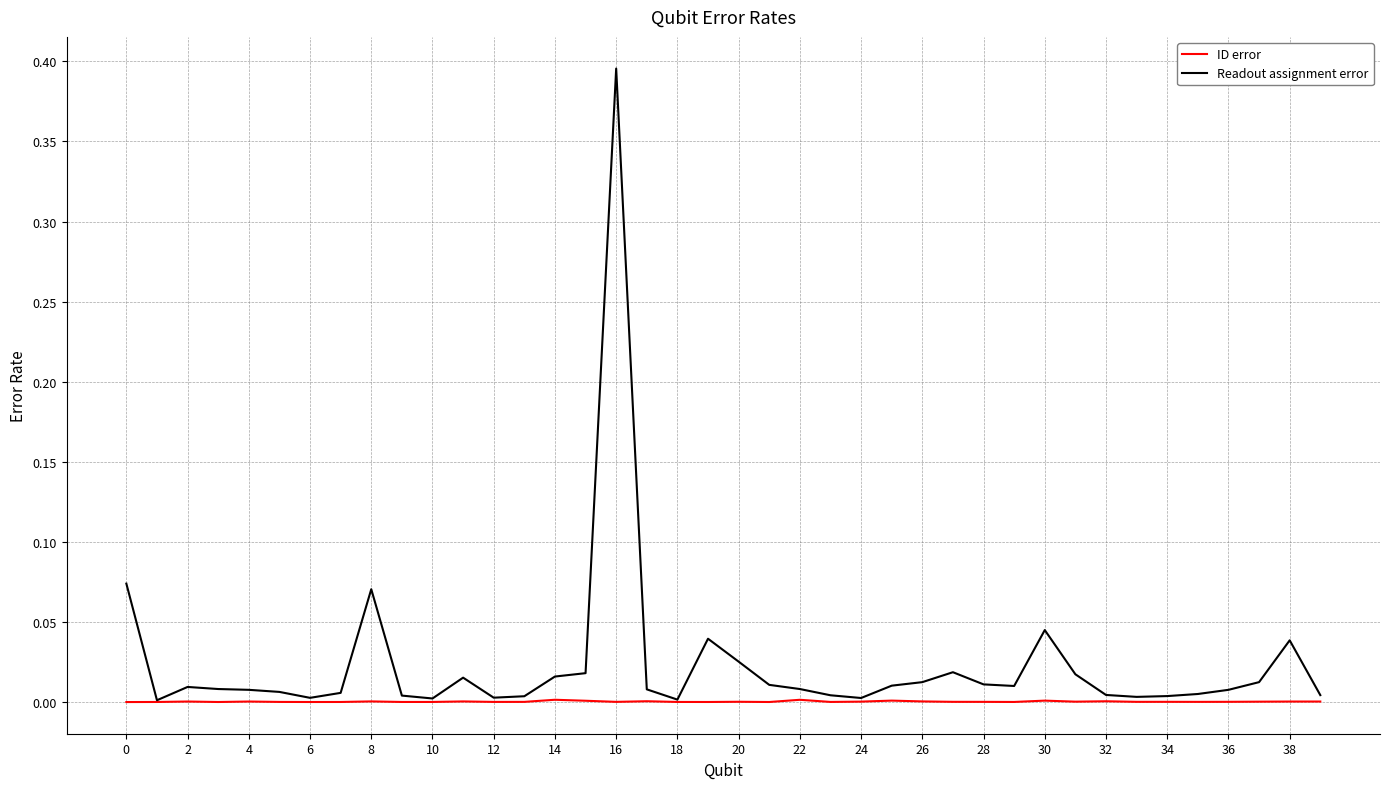

Which series has the largest total across all categories?

Readout assignment error